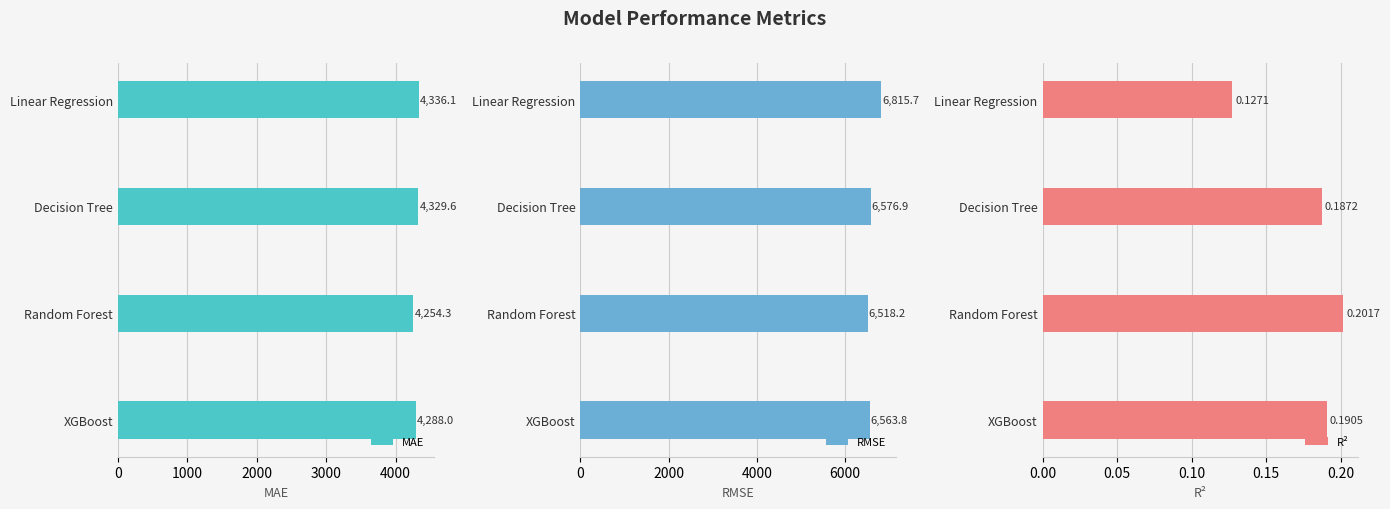

How many data points in RMSE are above 6576?

2